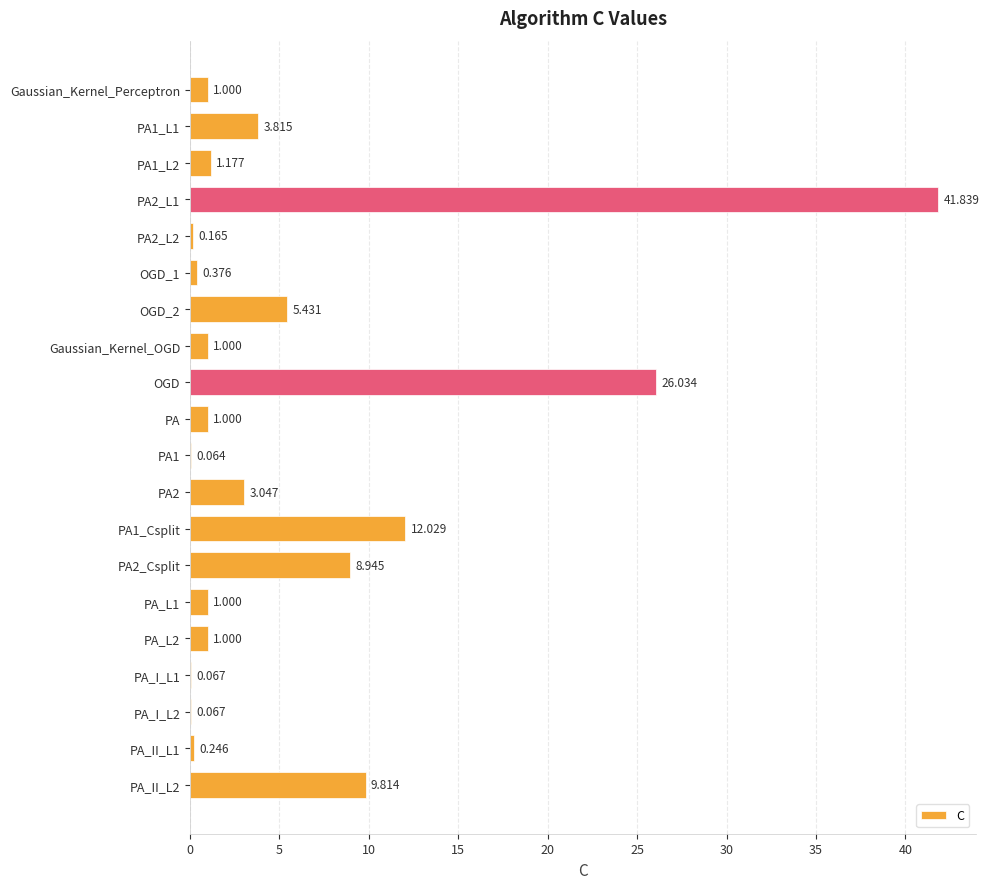

What is the average value?

5.9